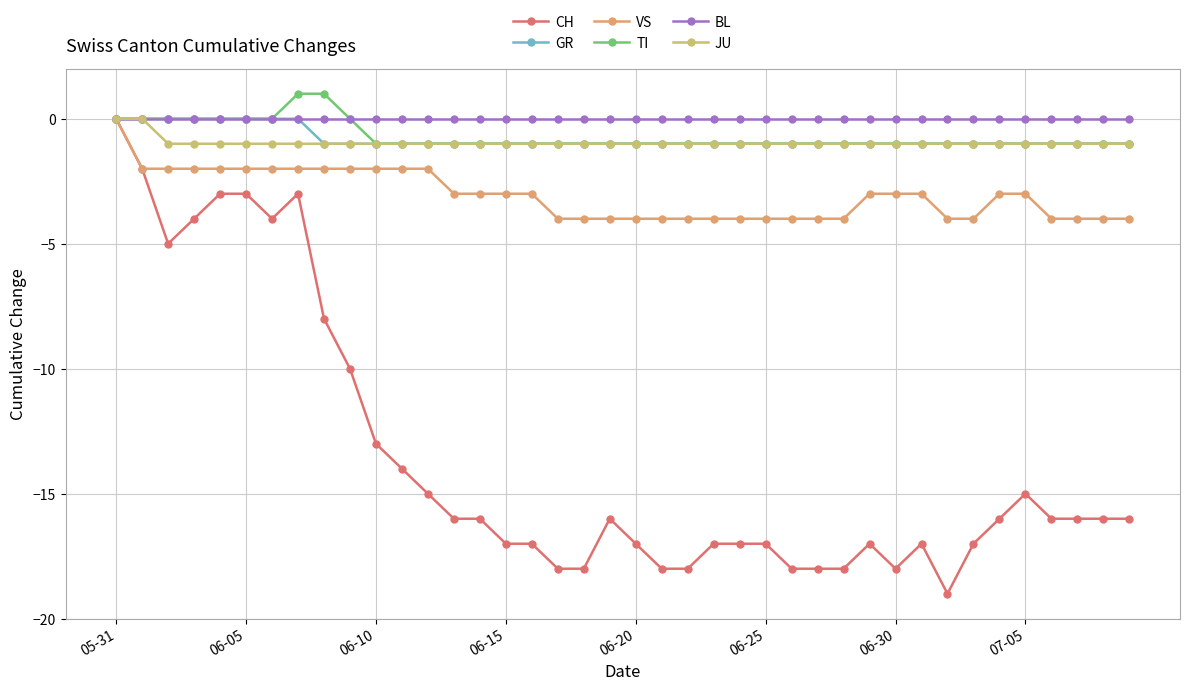

Which series has the widest spread of values?

CH